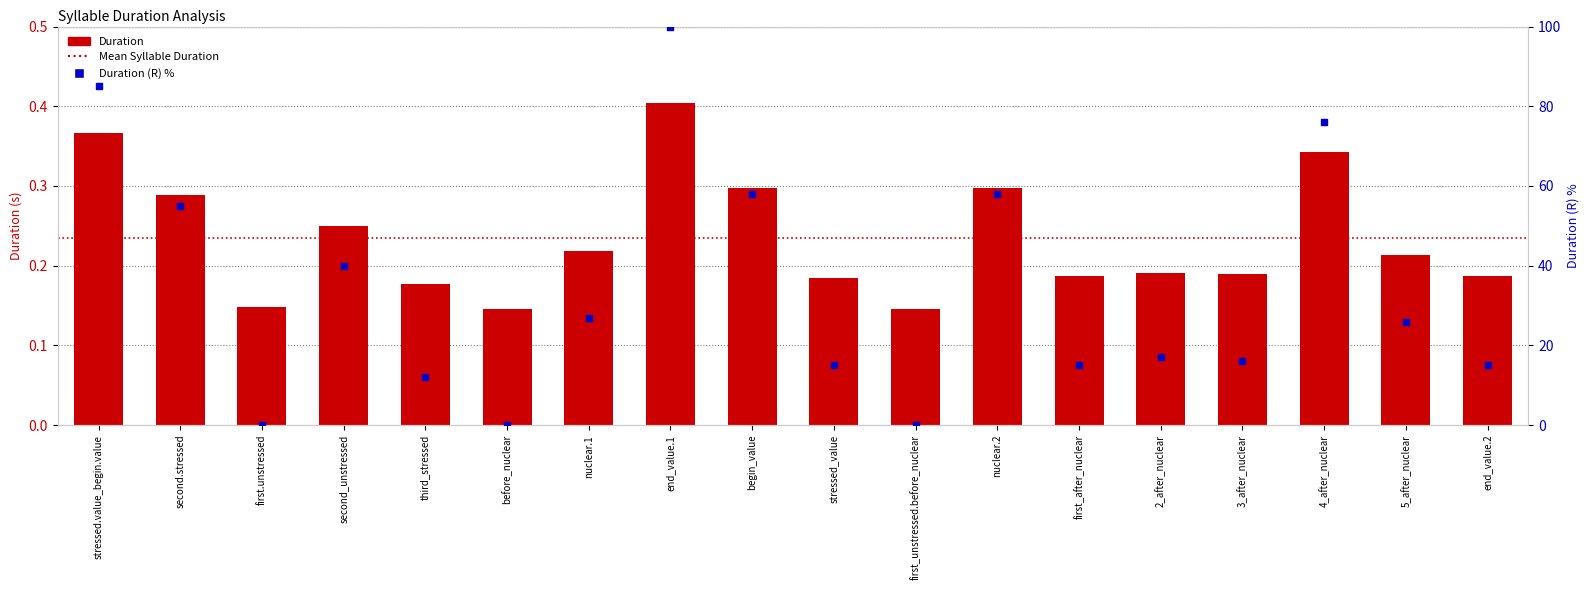

Which series reaches the minimum Y coordinate?

Duration (R)